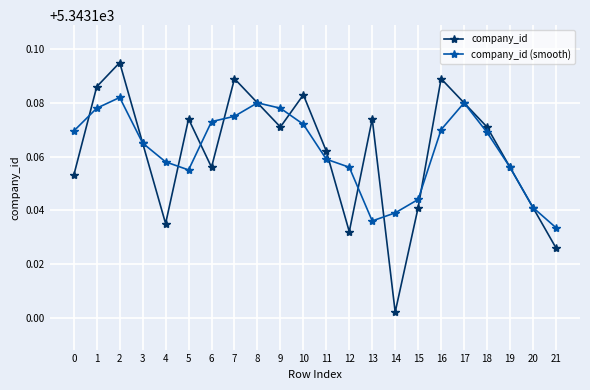

At which label does company_id reach its minimum?

14